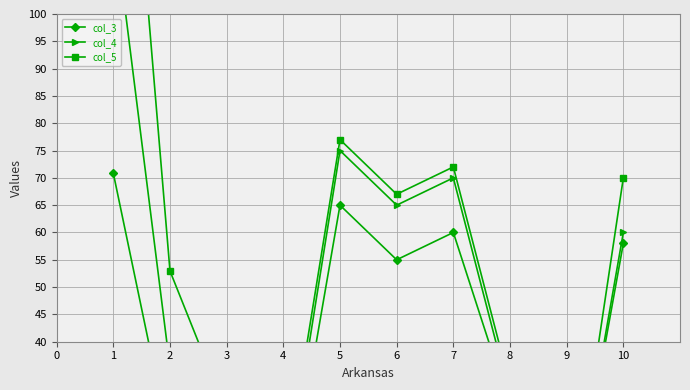

Between 9 and 6, which is larger?

6